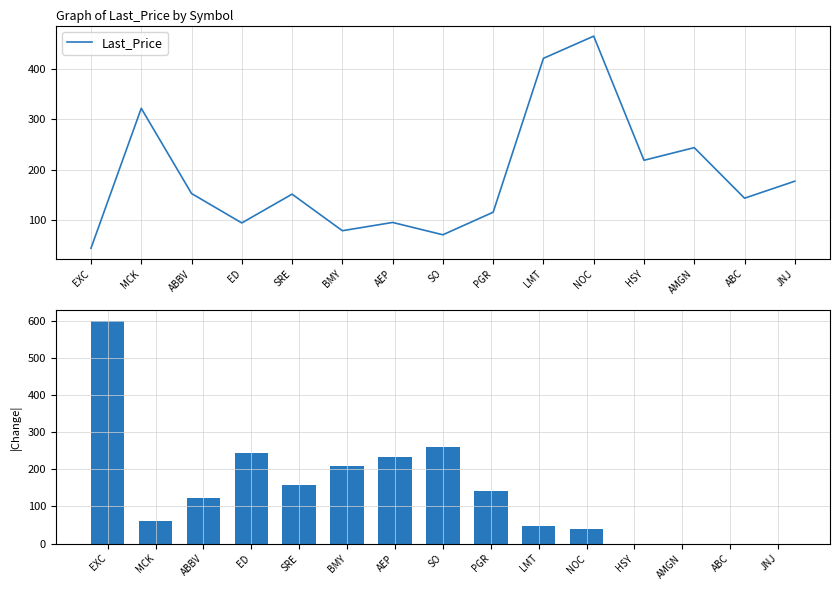

True or false: Last_Price has a value of 213.0 at SRE.

False